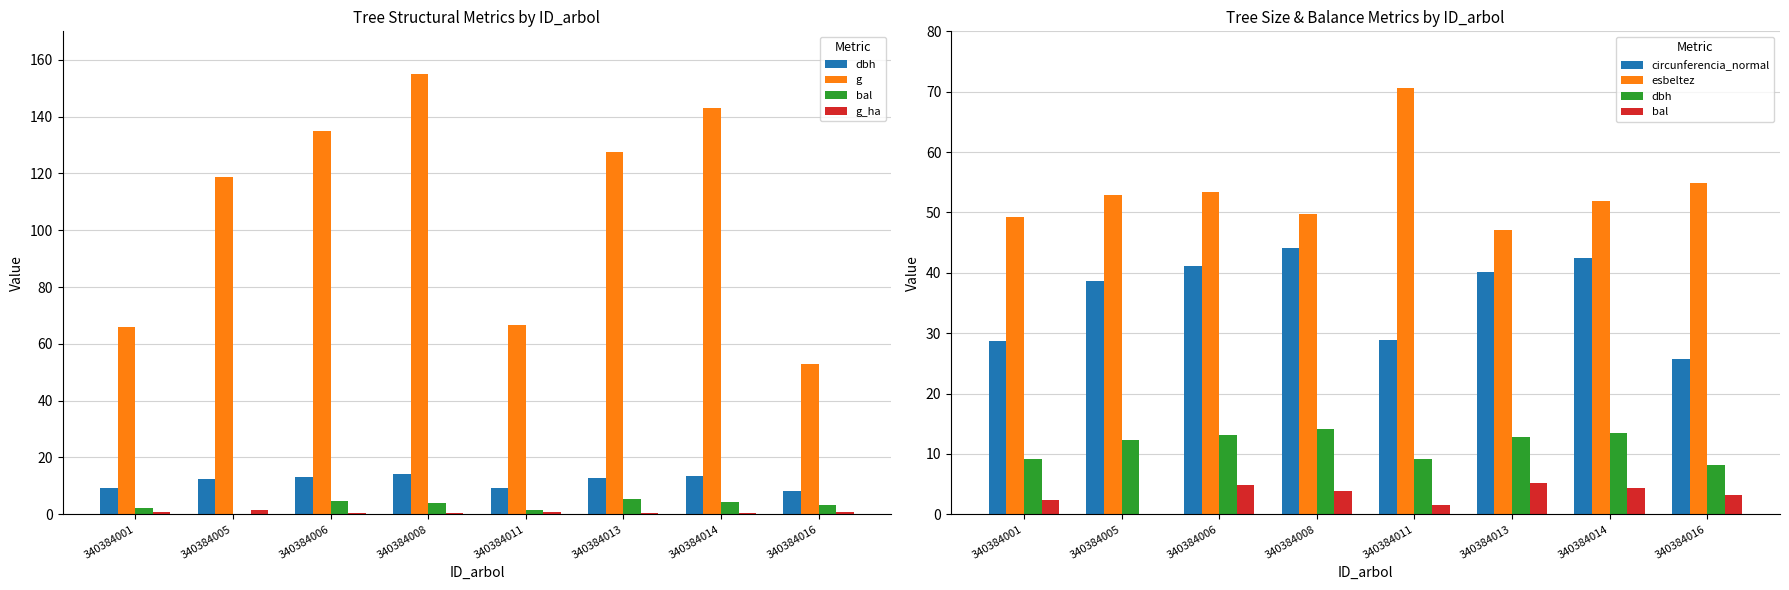

Which has a higher value, 340384011 or 340384013?

340384013